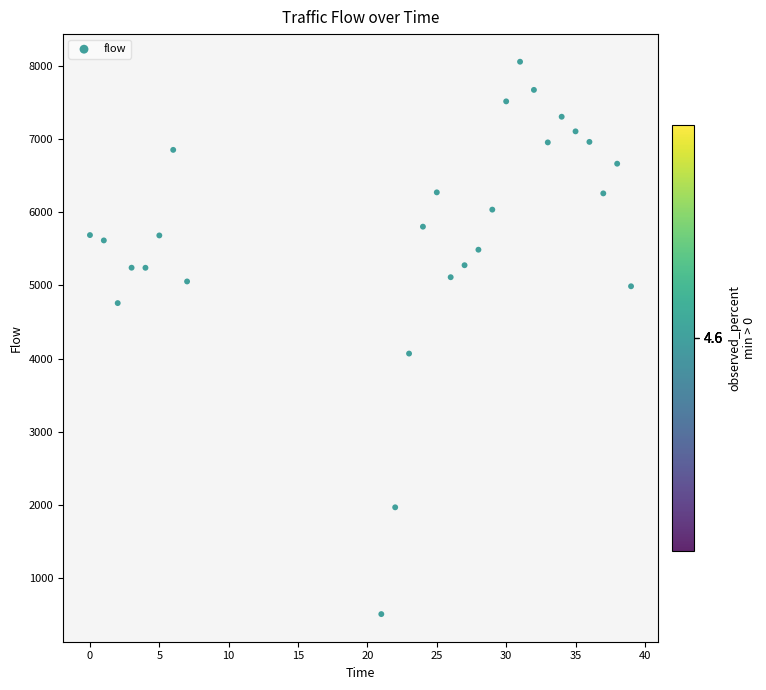

What Y value in the scatter plot is closest to 4283?

4069